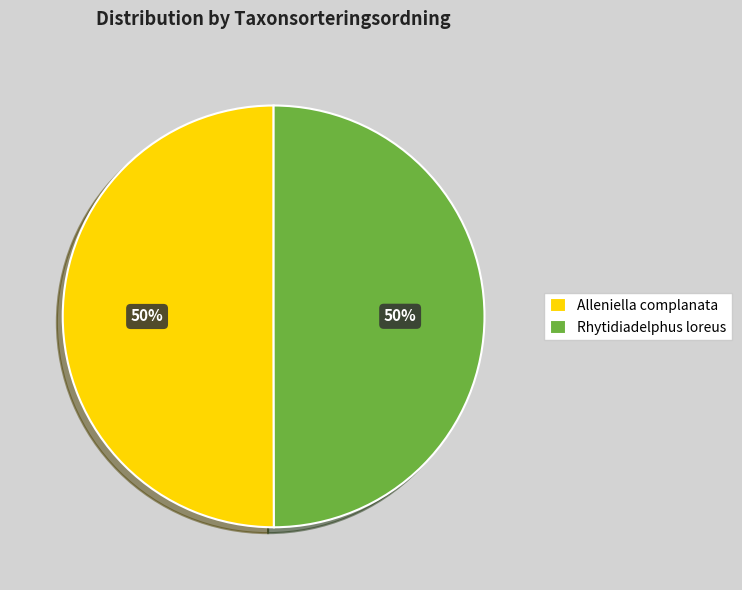

Is it true that Rhytidiadelphus loreus is 64% of the pie?

False